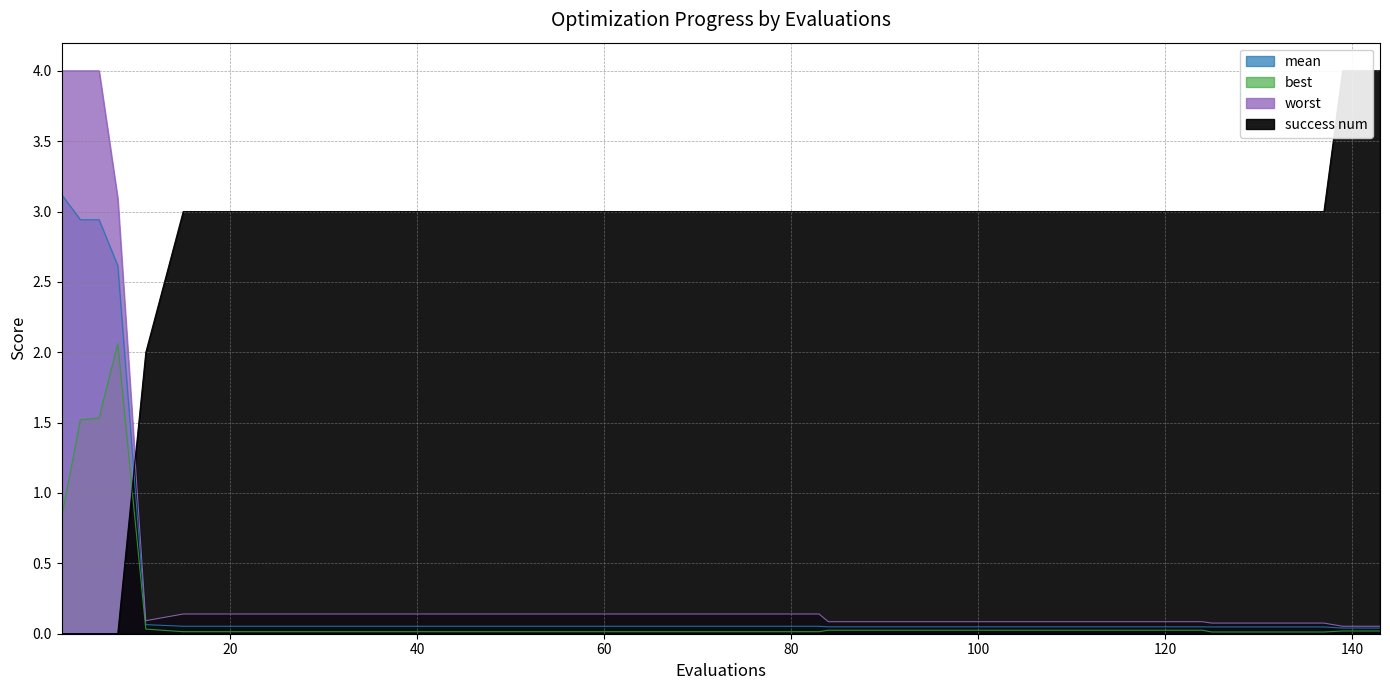

Where is worst nearest to the value 2?

8